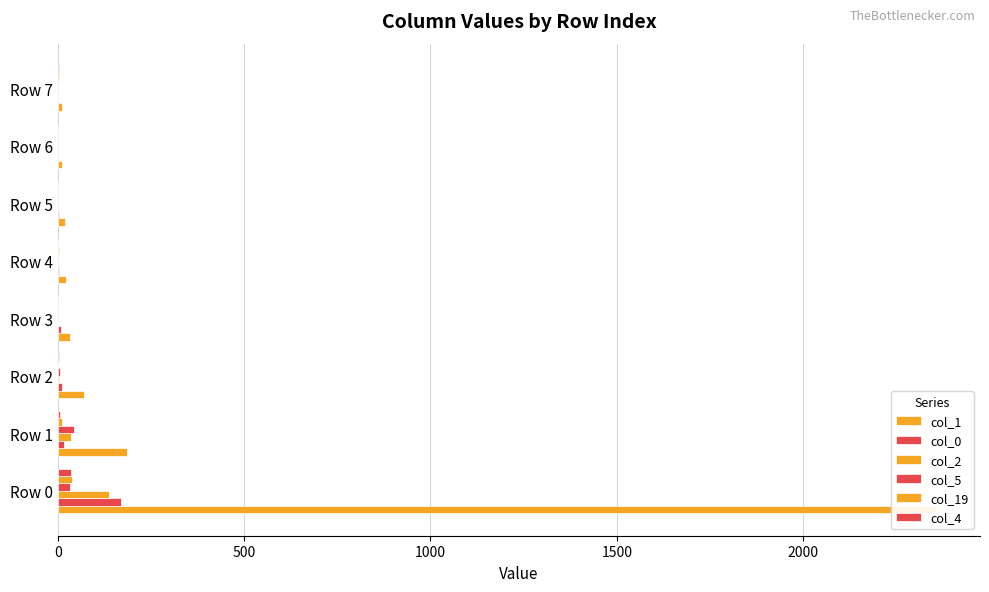

At how many categories does at least one series exceed 2121?

1